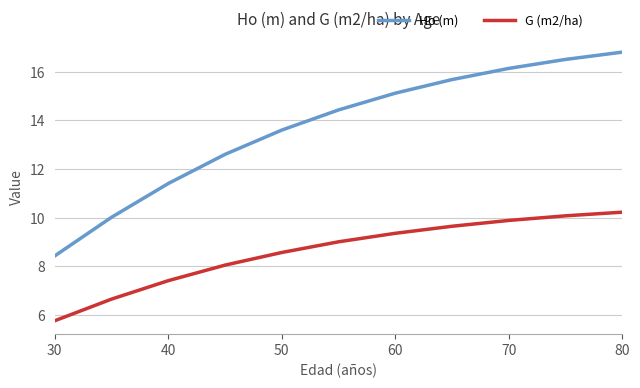

True or false: Ho (m) and G (m2/ha) intersect in this chart.

False